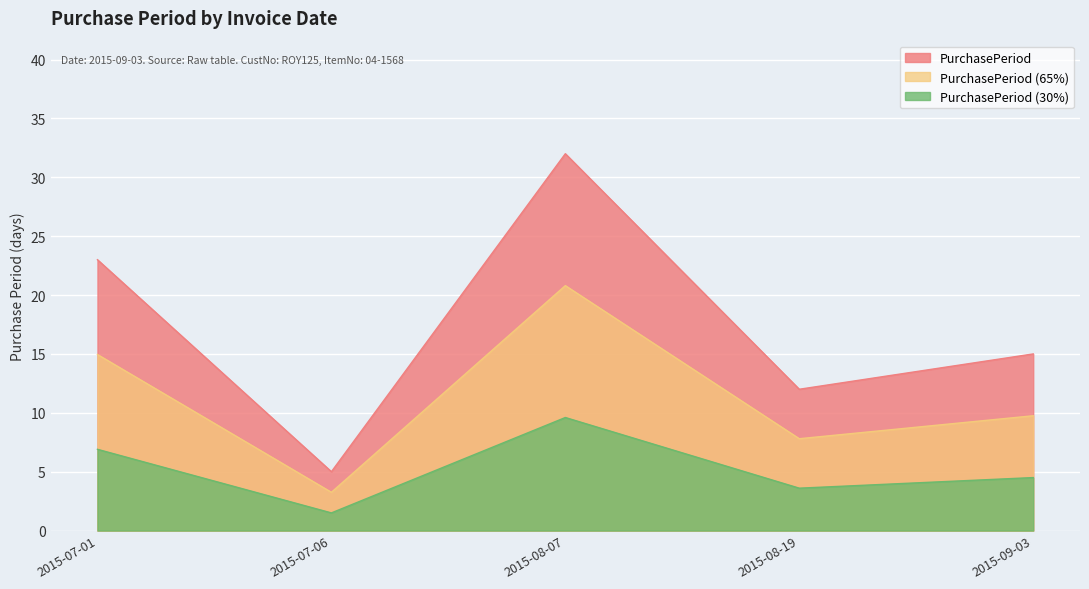

What is the label of the 3rd point from the right?

2015-08-07